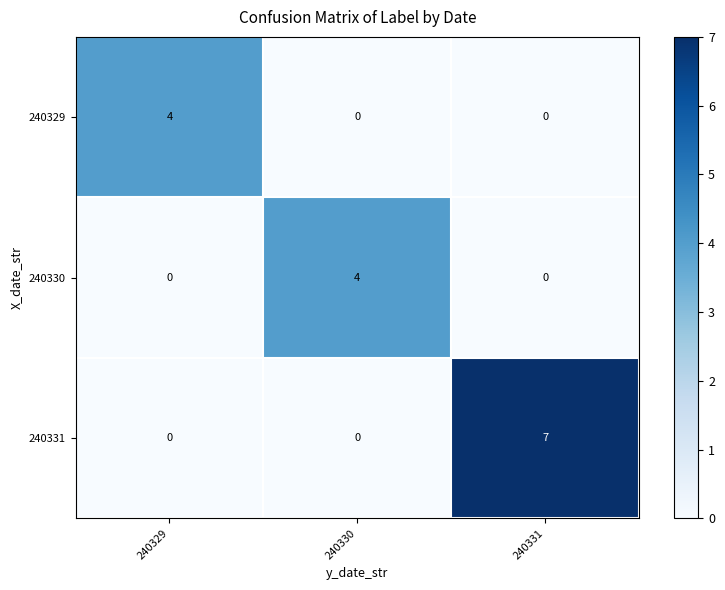

How many data points does each series have?

3